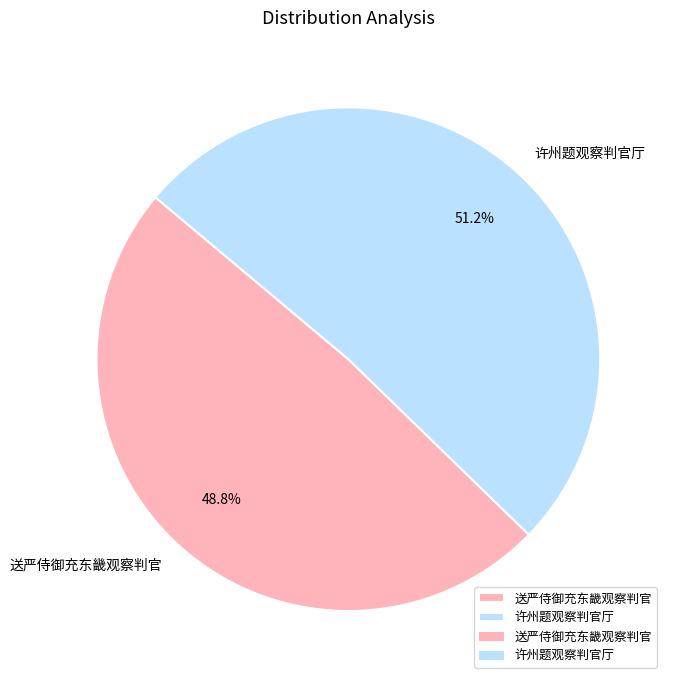

What percentage is NOT represented by 送严侍御充东畿观察判官?

51.2%